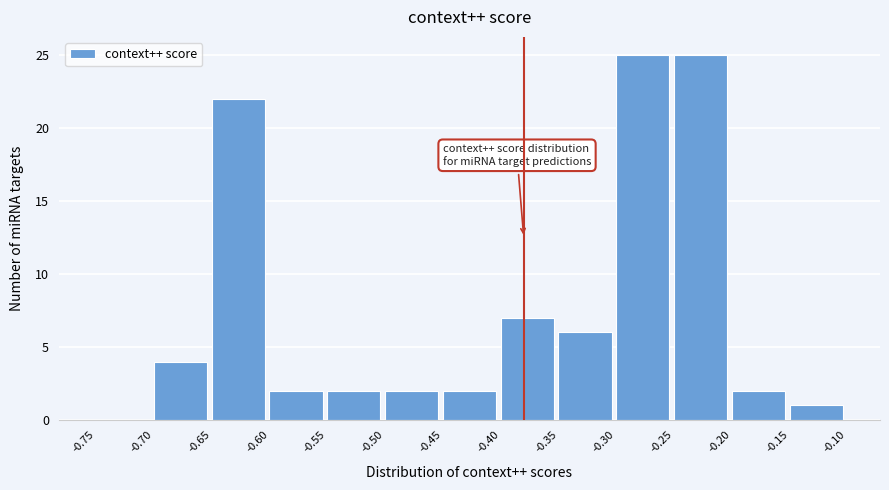

Reading left to right, transcribe this chart: for each bar, give the range it covers on the x-axis and its height. The values are not printed on the chart, so give them approximately, as read against the axis.

-0.75 to -0.70: 0
-0.70 to -0.65: 4
-0.65 to -0.60: 22
-0.60 to -0.55: 2
-0.55 to -0.50: 2
-0.50 to -0.45: 2
-0.45 to -0.40: 2
-0.40 to -0.35: 7
-0.35 to -0.30: 6
-0.30 to -0.25: 25
-0.25 to -0.20: 25
-0.20 to -0.15: 2
-0.15 to -0.10: 1